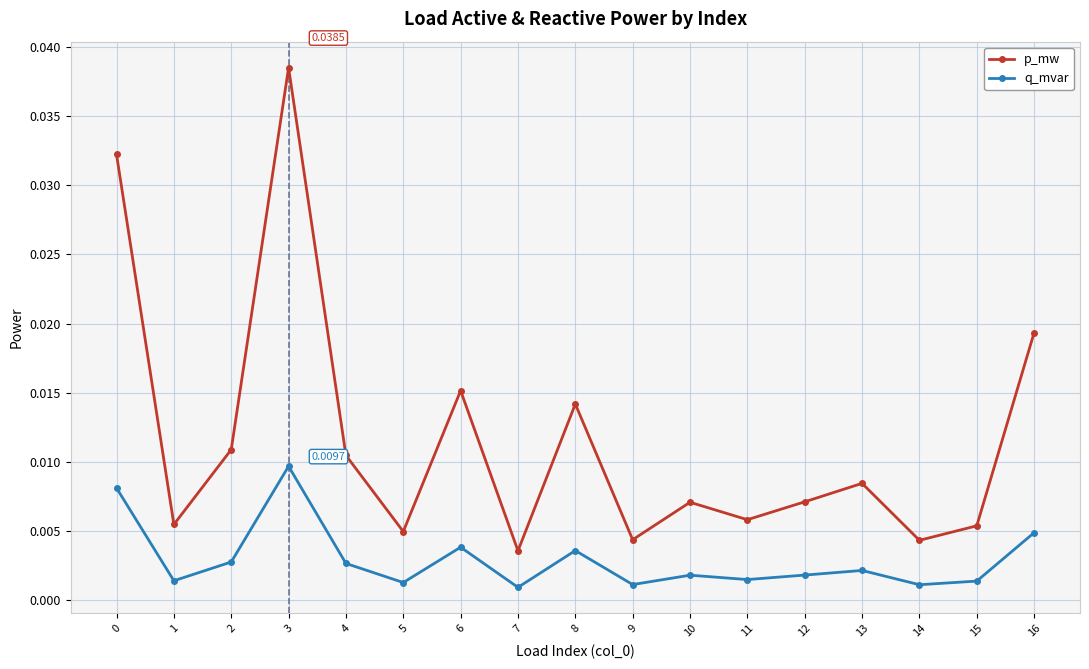

True or false: q_mvar has more than 1 points higher than both neighbors.

True